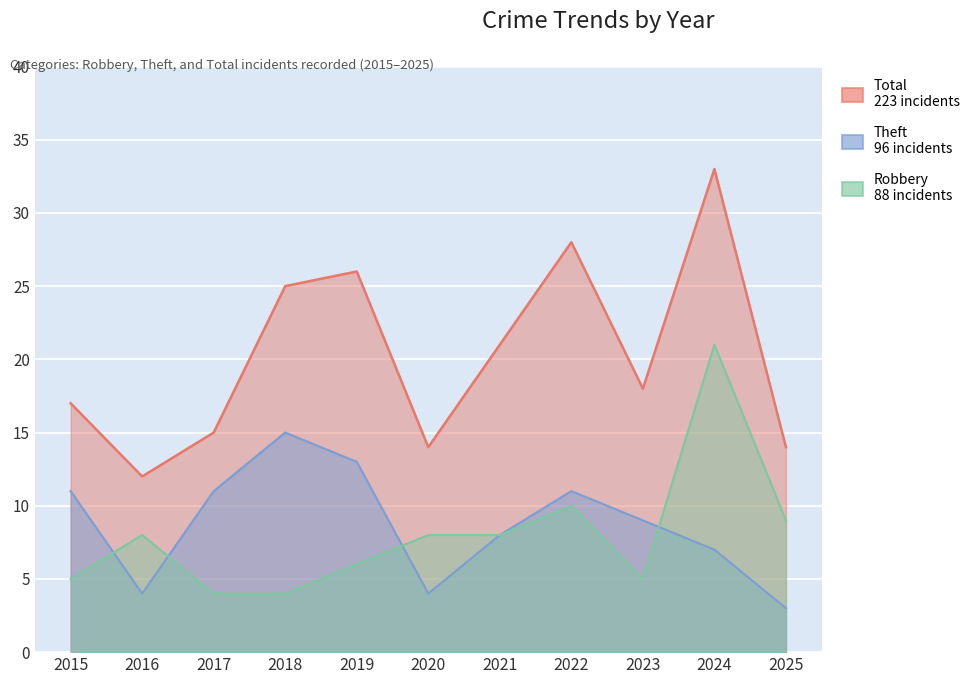

How many interior local peaks does the Total series have?

3